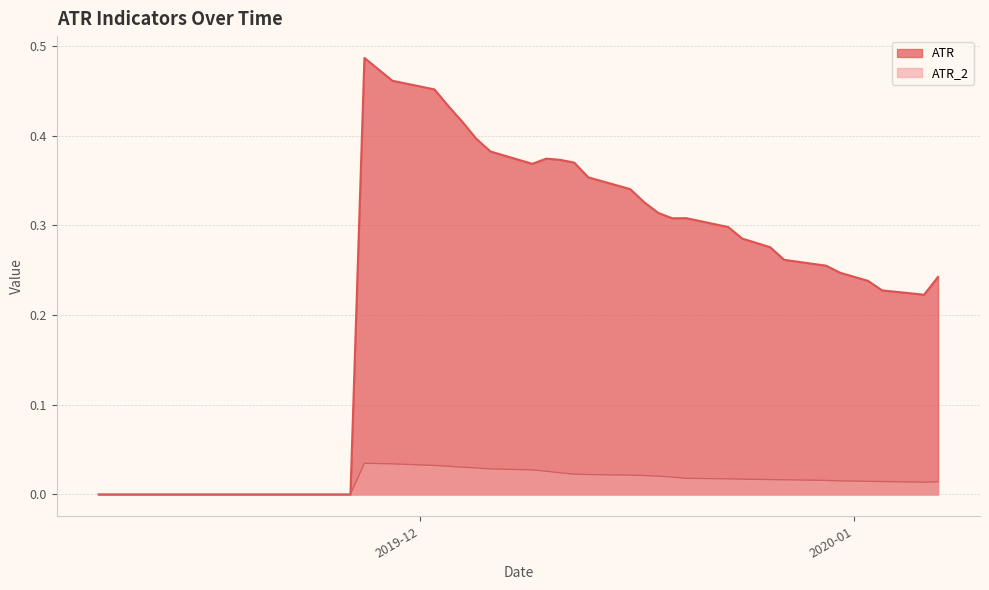

List the series in order of their overall mean, lowest first.

ATR_2, ATR